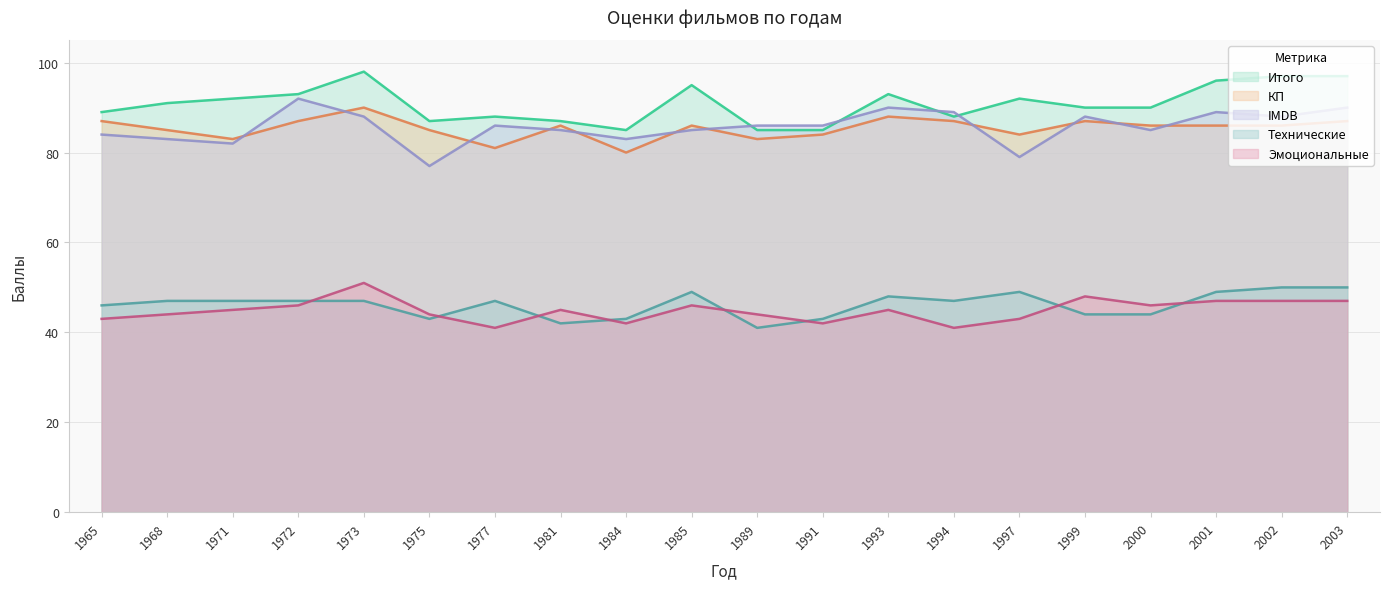

Rank the series at 2000 from lowest to highest value.

Технические, Эмоциональные, IMDB, КП, Итого